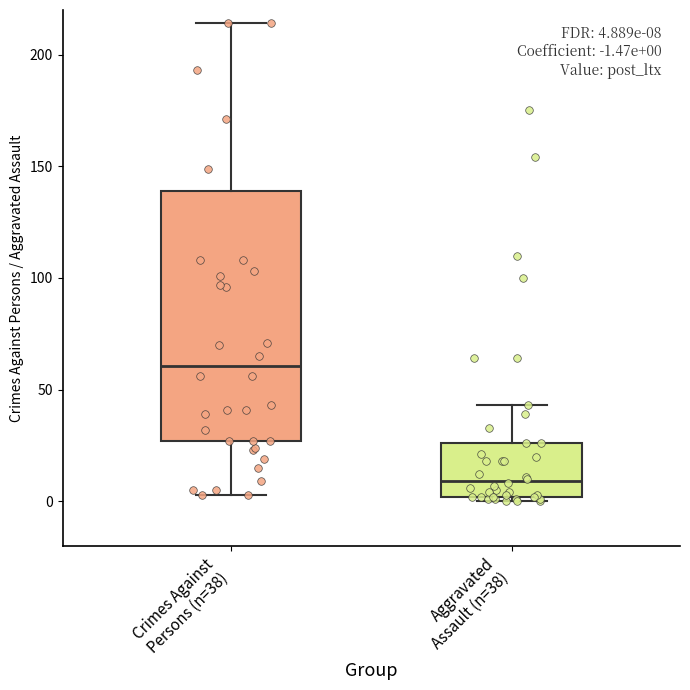

Which box's median line is the lowest?

Aggravated Assault (n=38)